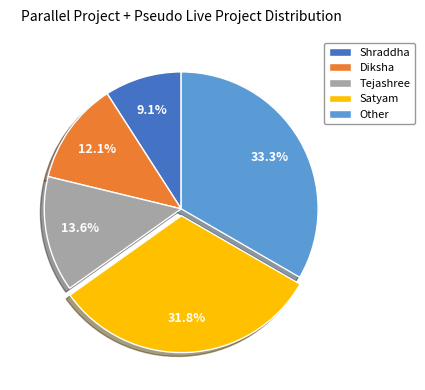

Which slice is the smallest?

Shraddha